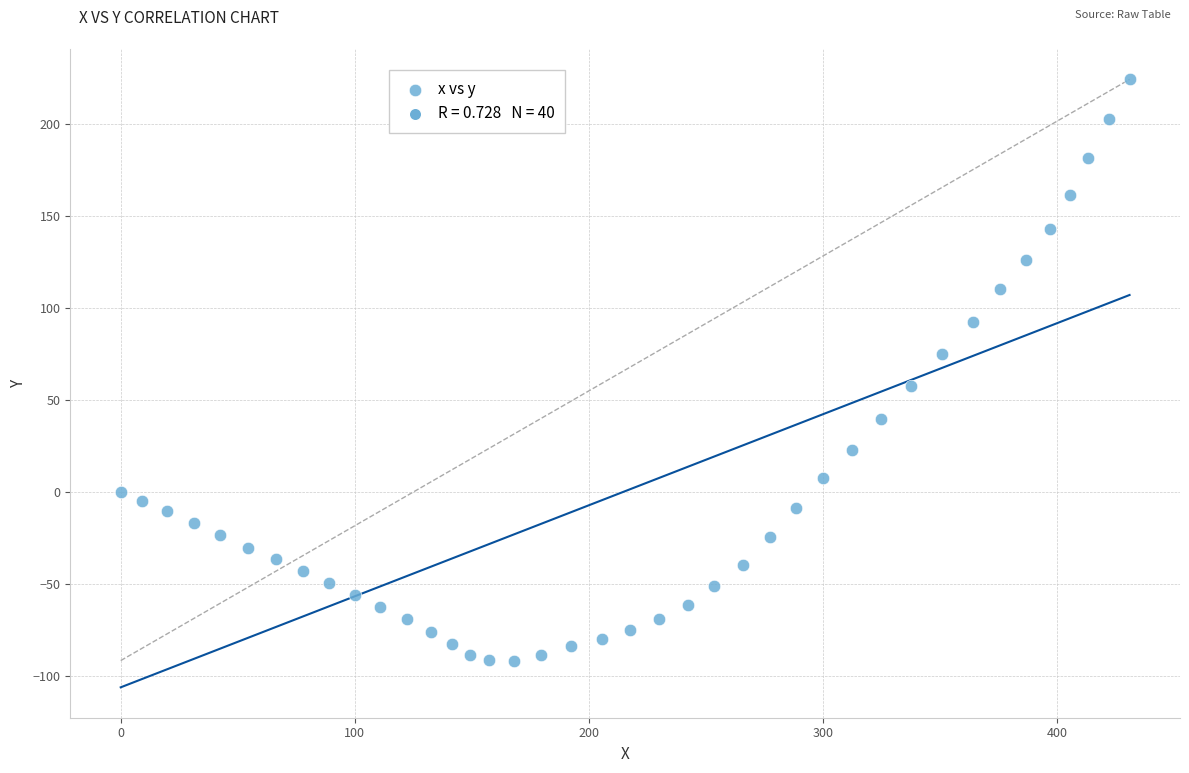

What is the range of X values (max minus min)?

431.1